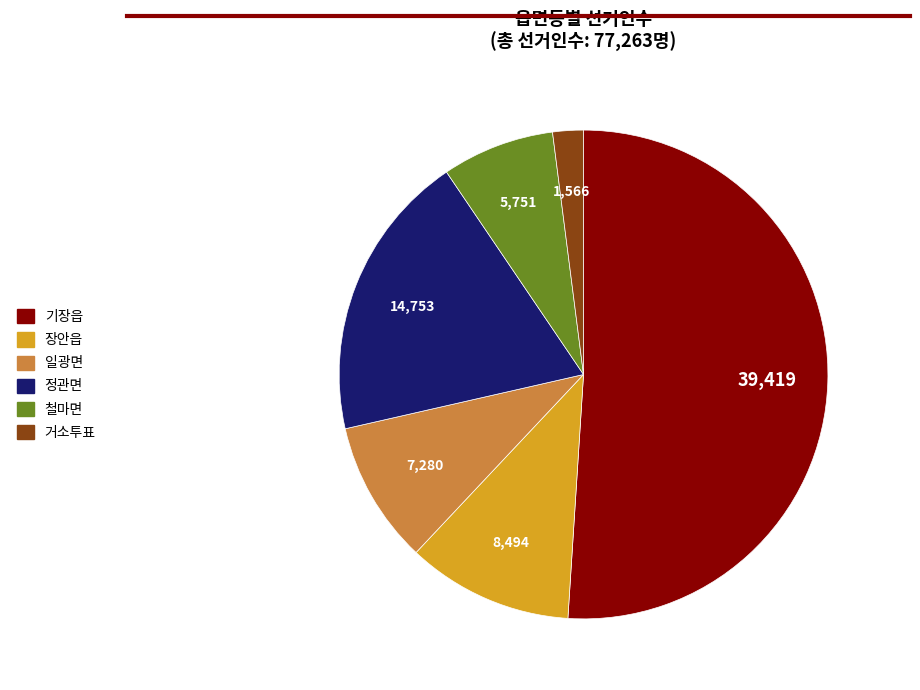

What is the majority slice?

기장읍